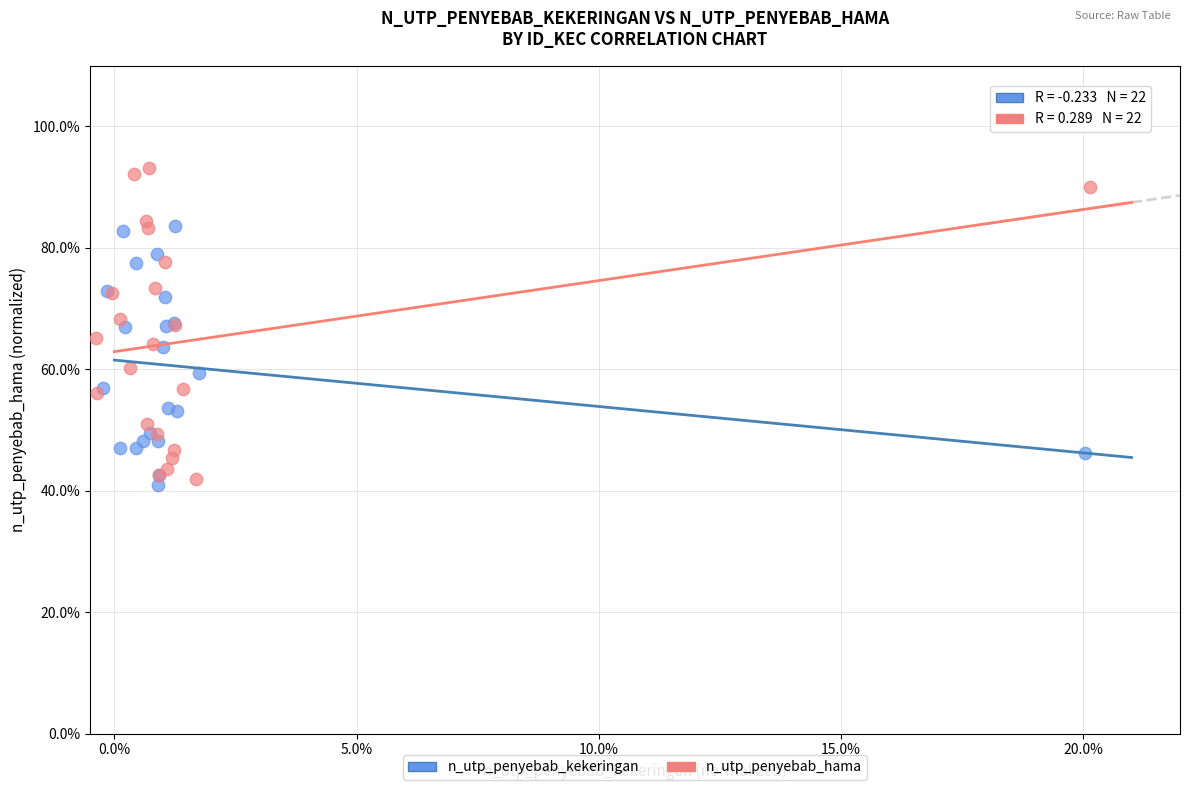

Which series has the widest spread of Y values?

n_utp_penyebab_hama